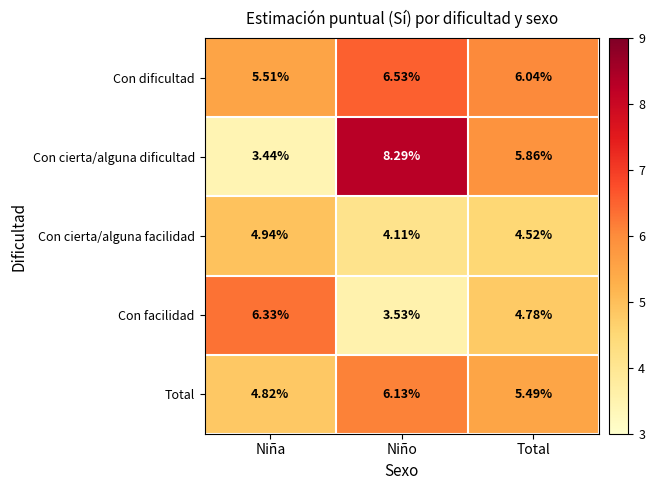

Count the number of data series in this chart.

5